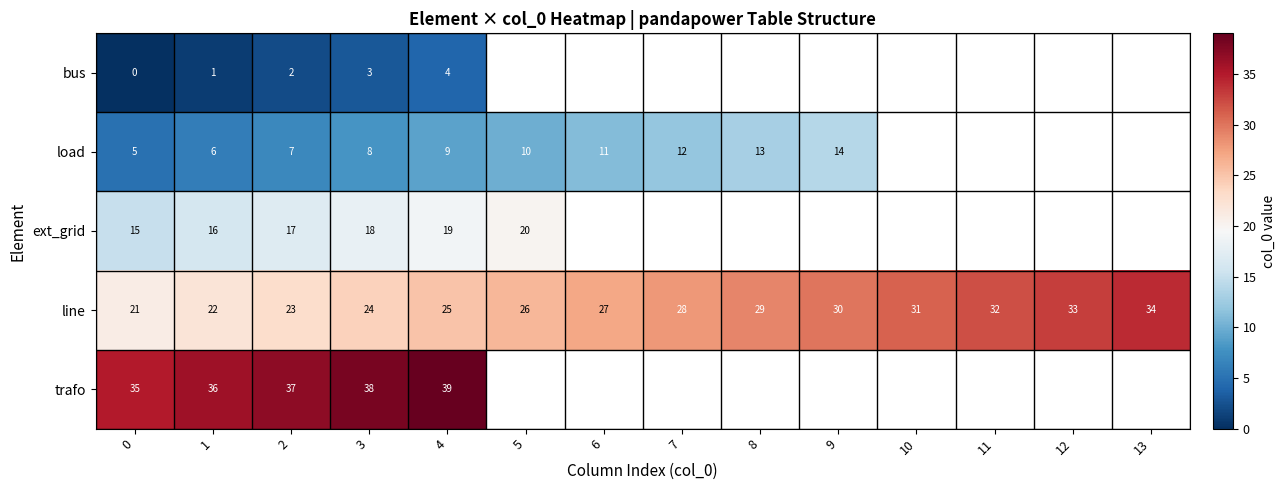

Which has a higher value, 4 or 8?

8